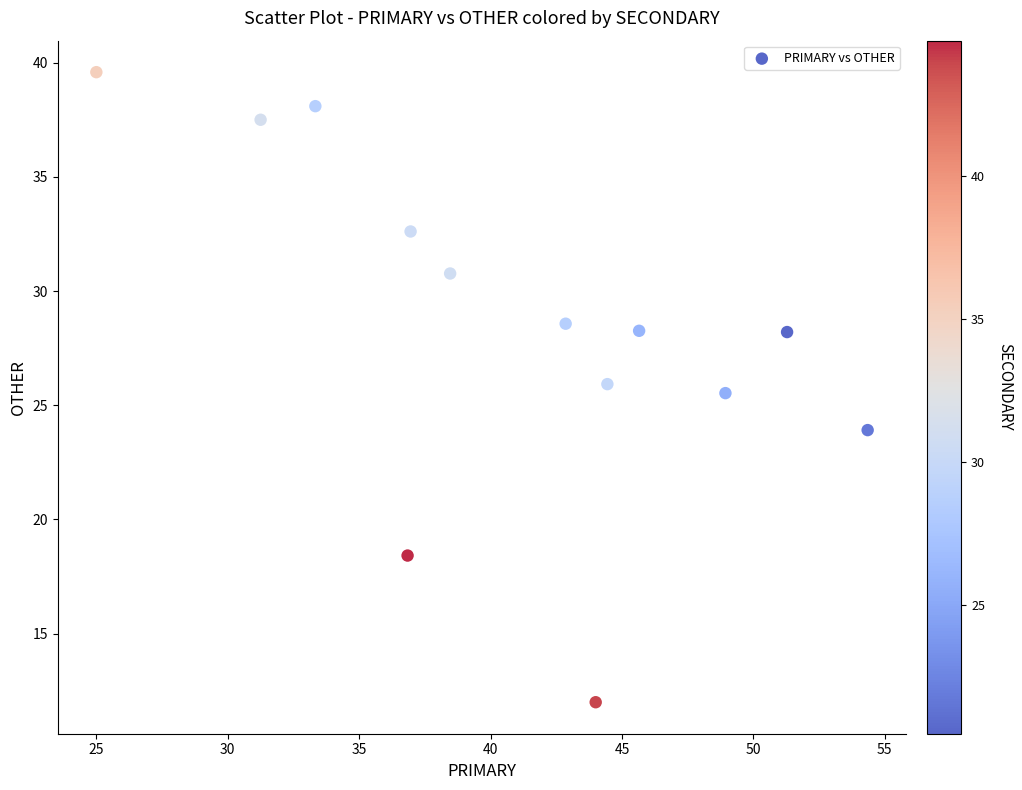

What is the range of Y values (max minus min)?

27.6